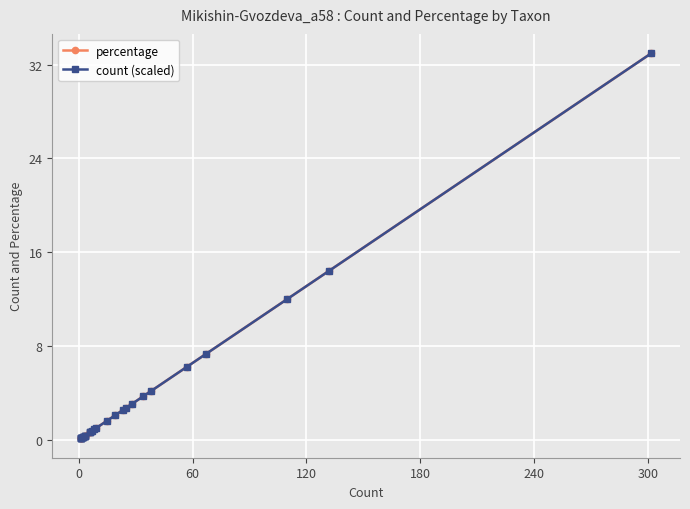

At how many categories does at least one series exceed 11?

3